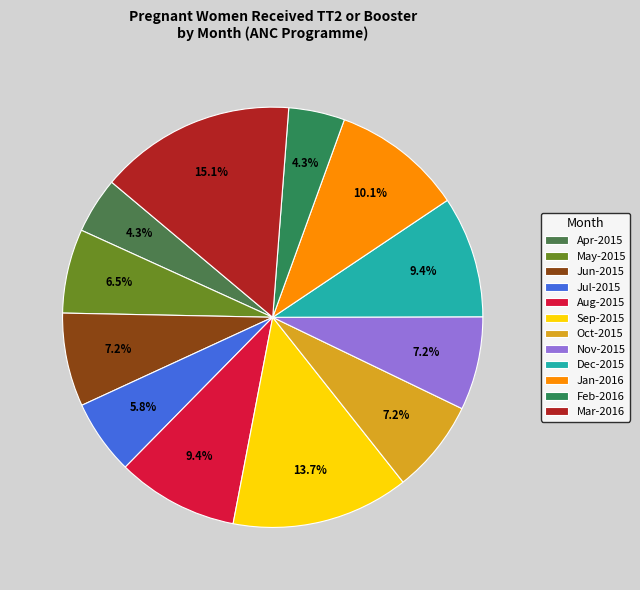

Which has a higher value, Dec-2015 or Jan-2016?

Jan-2016